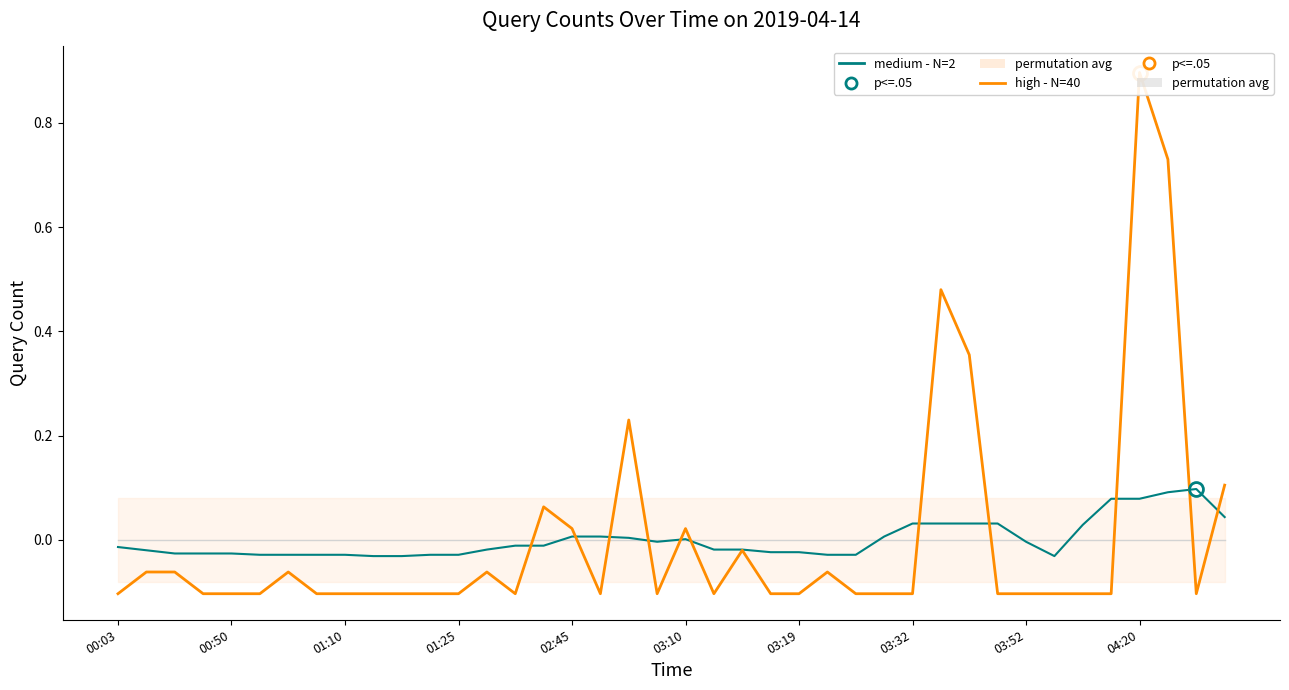

Does the chart have visible grid lines?

No